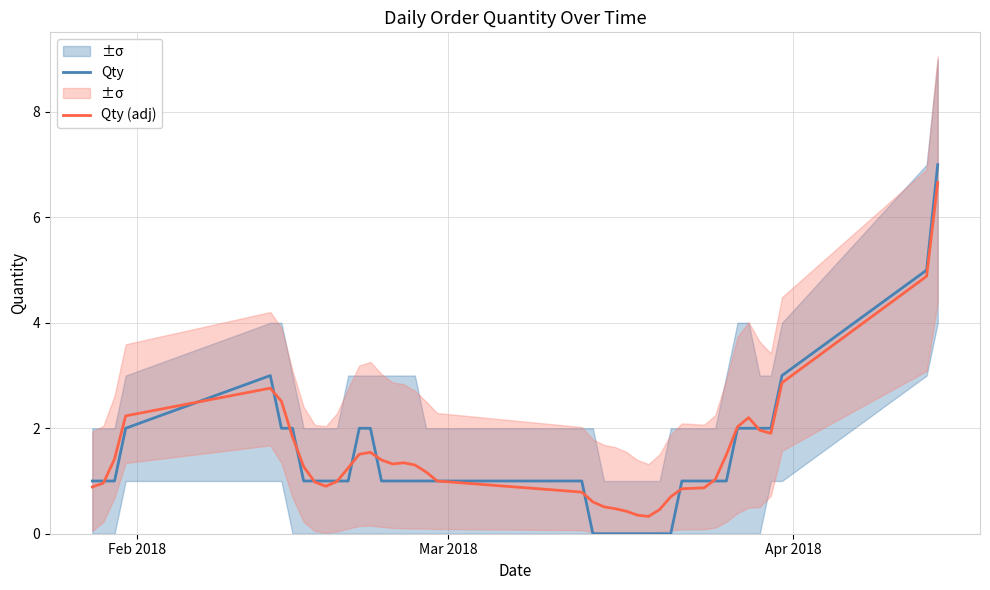

Reading left to right, list all the values displayed in this chart.

Qty: 1.0	1.0	1.0	2.0	3.0	2.0	2.0	1.0	1.0	1.0	1.0	1.0	2.0	2.0	1.0	1.0	1.0	1.0	1.0	1.0	1.0	0.0	0.0	0.0	0.0	0.0	0.0	0.0	0.0	1.0	1.0	1.0	1.0	2.0	2.0	2.0	2.0	3.0	5.0	7.0
Qty (adj): 0.9	1.0	1.4	2.2	2.8	2.5	1.8	1.3	1.0	0.9	1.0	1.2	1.5	1.5	1.4	1.3	1.3	1.3	1.2	1.0	0.8	0.6	0.5	0.5	0.4	0.4	0.3	0.5	0.7	0.9	0.9	1.0	1.5	2.0	2.2	2.0	1.9	2.9	4.9	6.7